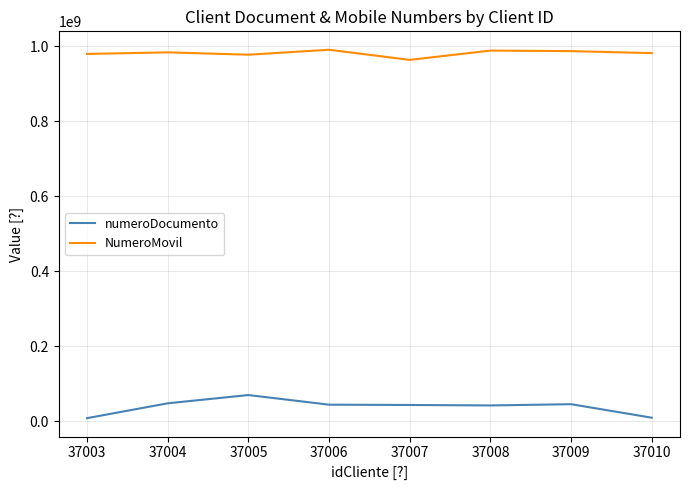

Is the value of numeroDocumento at 37005 greater than the value of NumeroMovil at 37007?

No